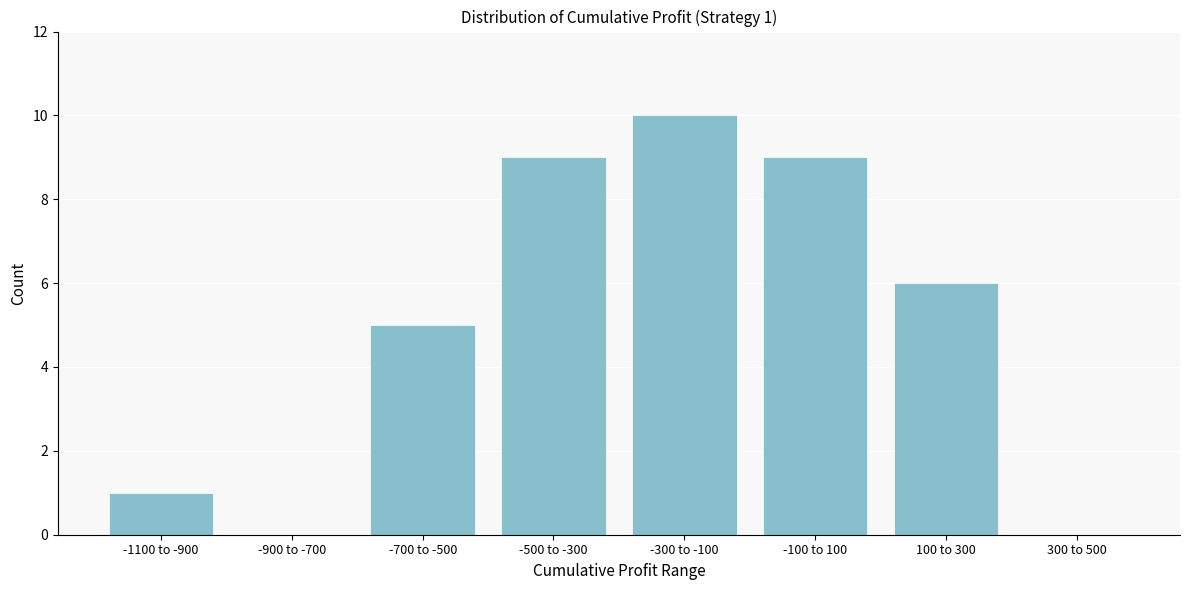

Reading right to left, extract all data points from this chart.

300 to 500=0	100 to 300=6	-100 to 100=9	-300 to -100=10	-500 to -300=9	-700 to -500=5	-900 to -700=0	-1100 to -900=1